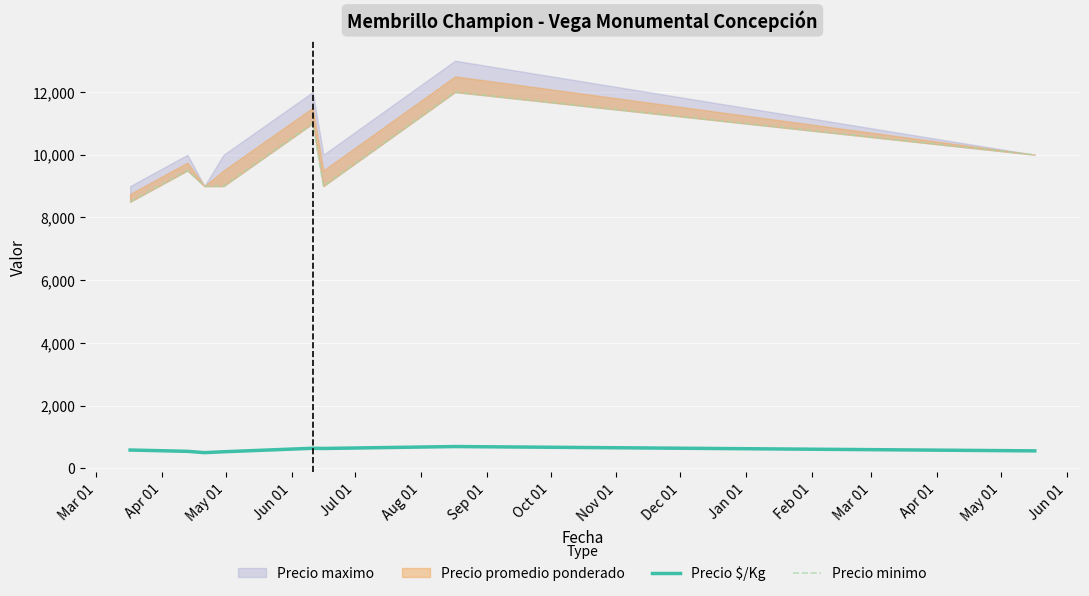

What is the maximum value for Precio $/Kg?

694.0